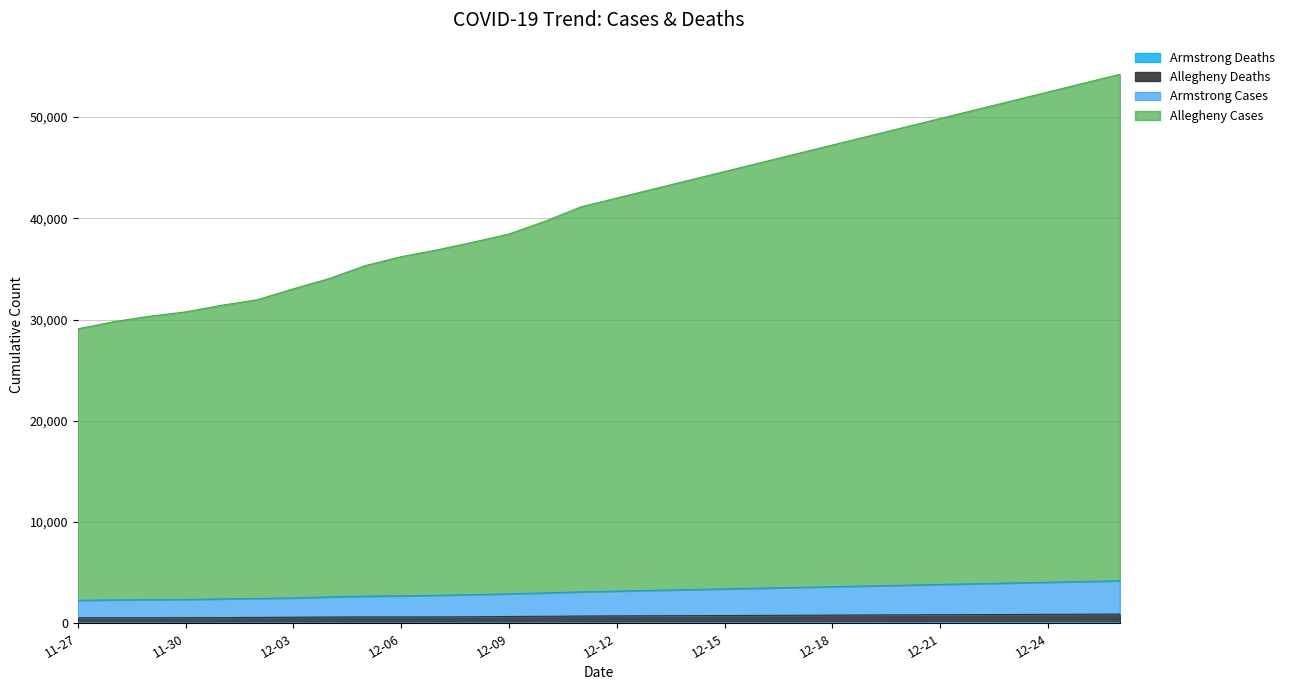

How many data points in Armstrong Cases are above 3176?

14